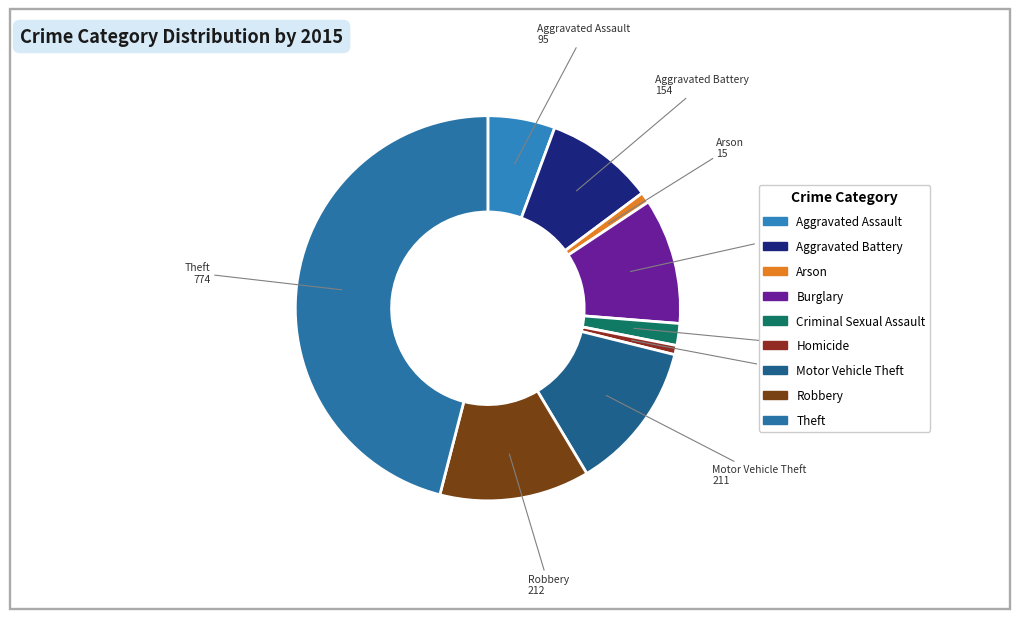

Is there any slice that represents more than half of the pie?

No